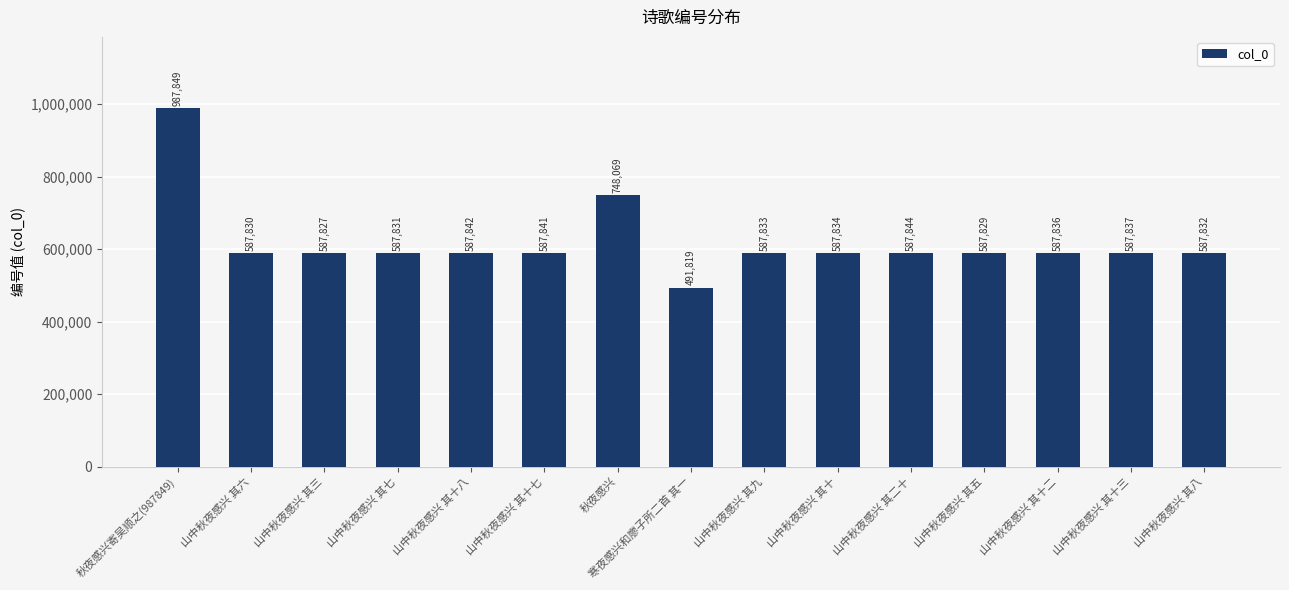

What is the smallest value displayed?

491819